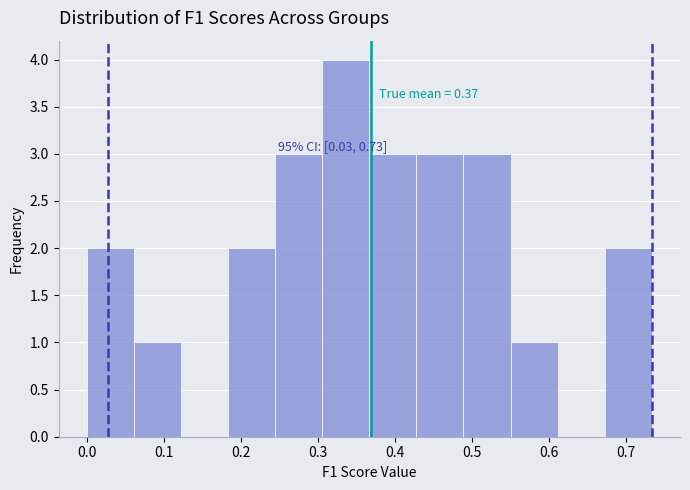

Which range on the x-axis has the tallest bar?

0.31 to 0.37